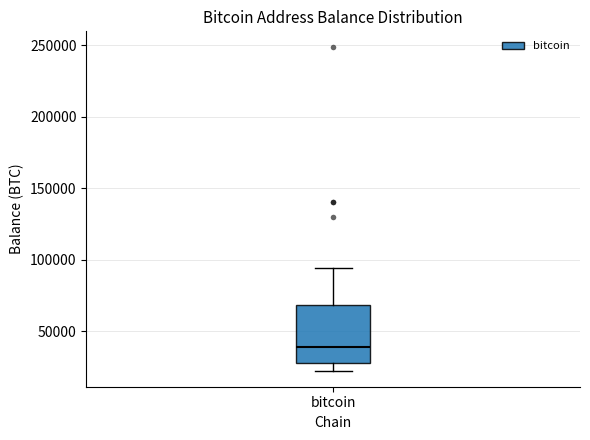

Where does the upper whisker of the box for bitcoin end on the y-axis? The values are not printed on the chart, so give them approximately, as read against the axis.

95000